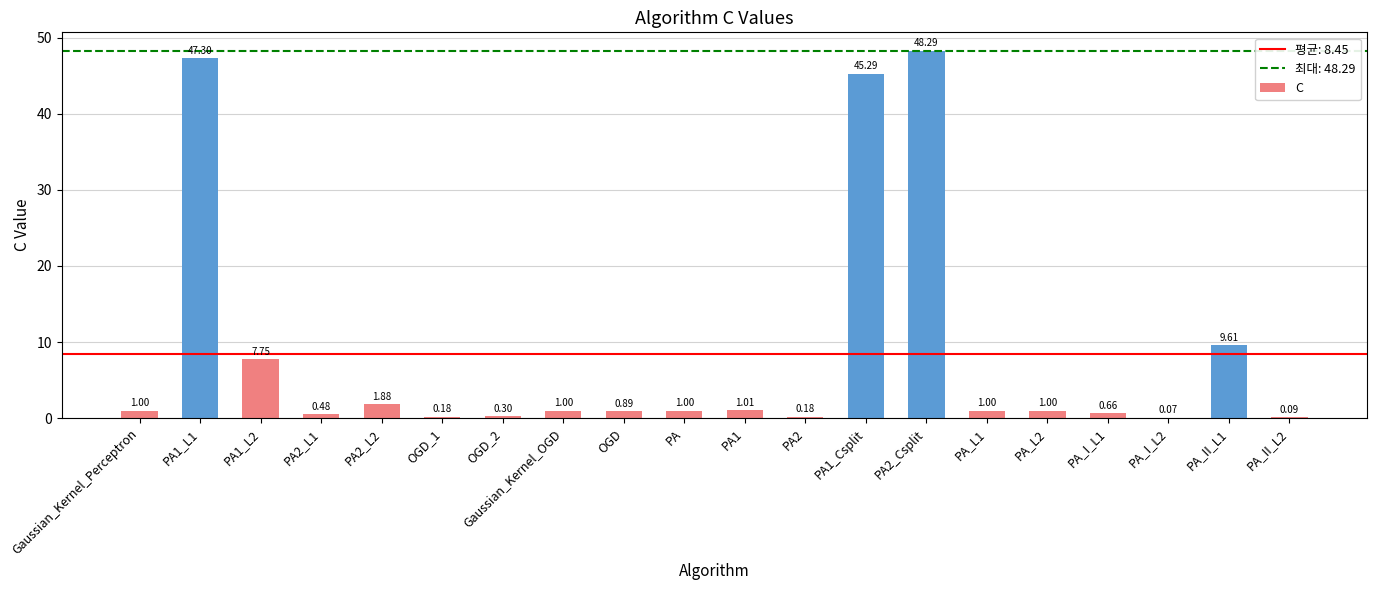

Between Gaussian_Kernel_Perceptron and PA2_Csplit, which is larger?

PA2_Csplit